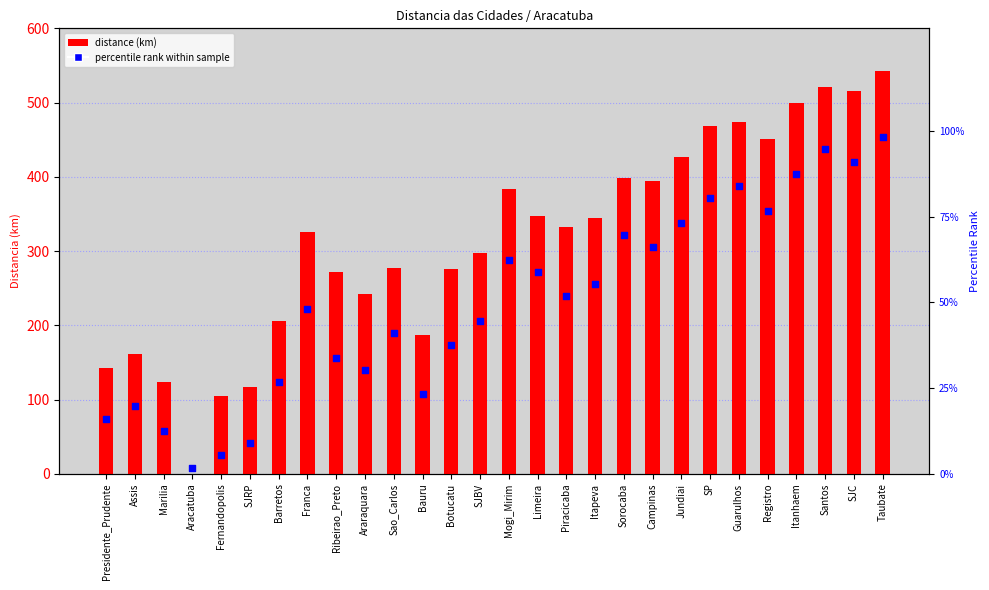

Which series has the largest total across all categories?

Distancia (km)